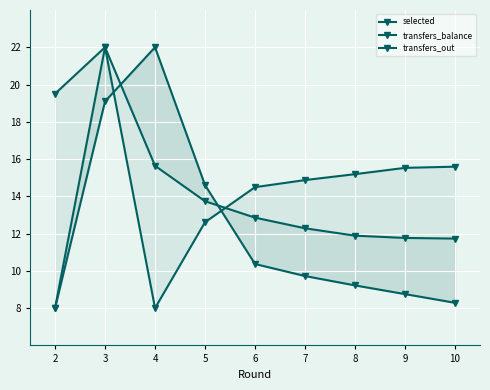

At which label is selected closest to 15?

4